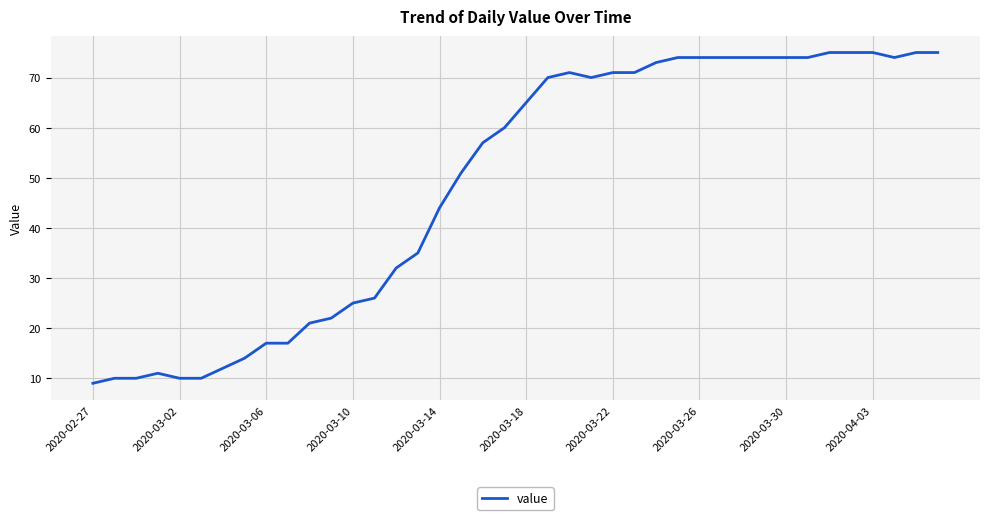

What is the sum of all values?

1951